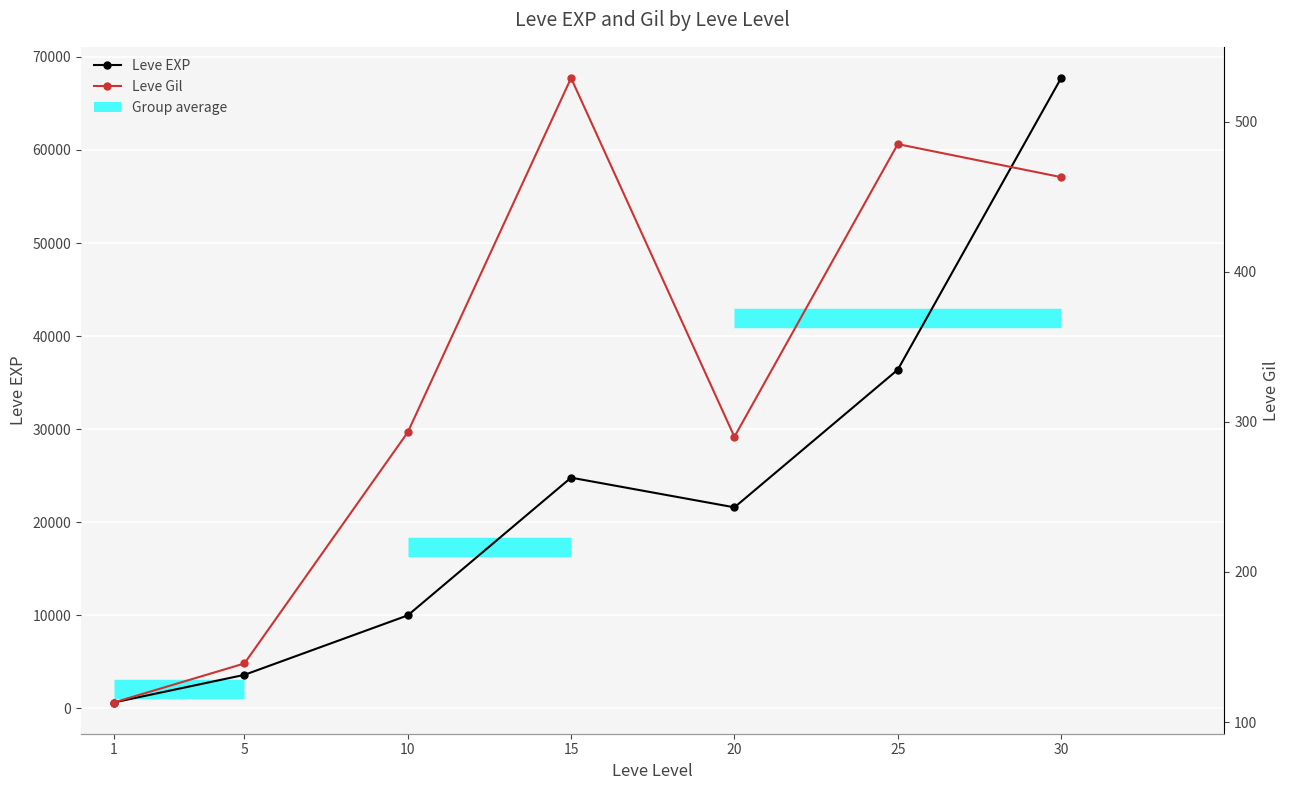

How many data points in Leve EXP are less than 21600?

3